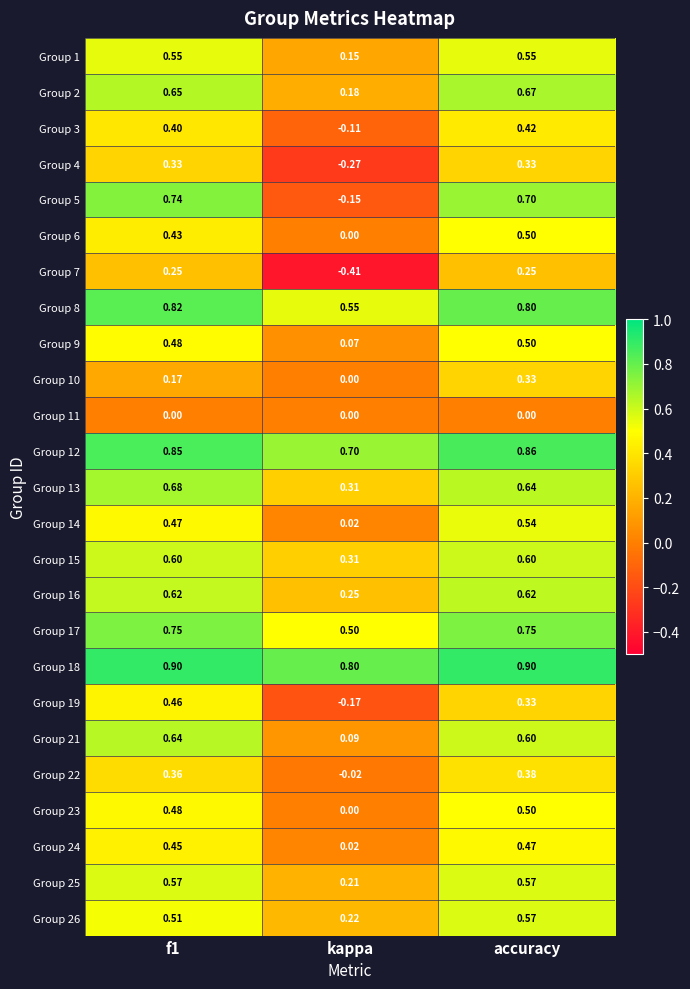

Which series has the widest spread of values?

Group 5